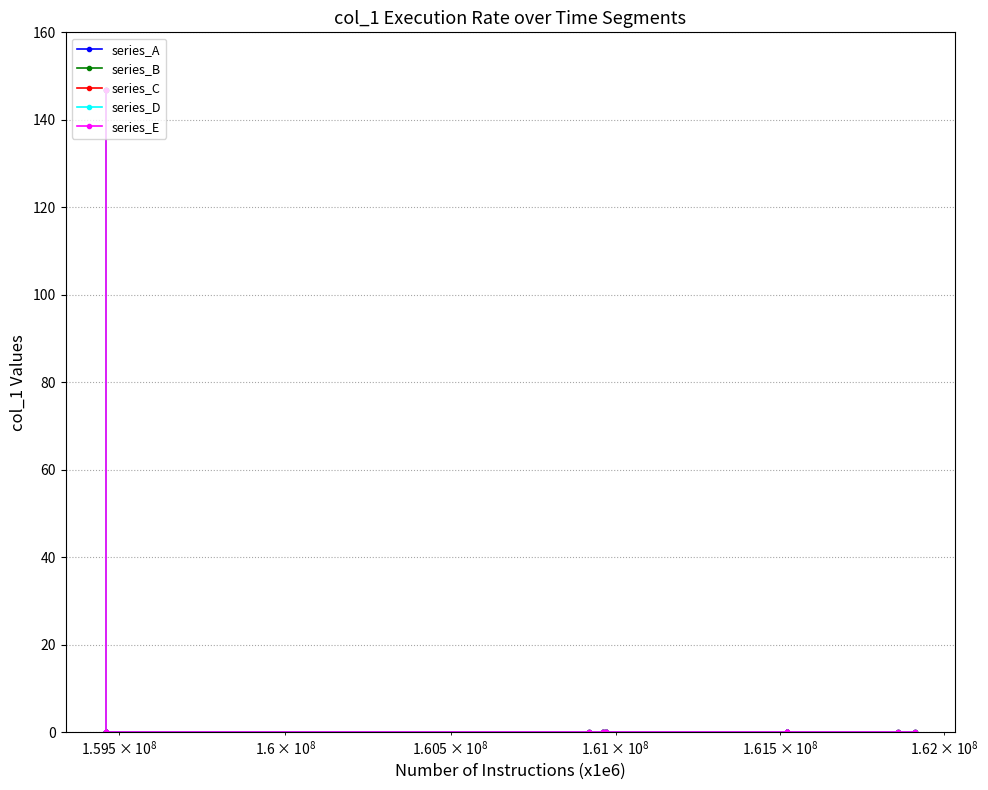

What is the highest value of the series_C series?

146.8